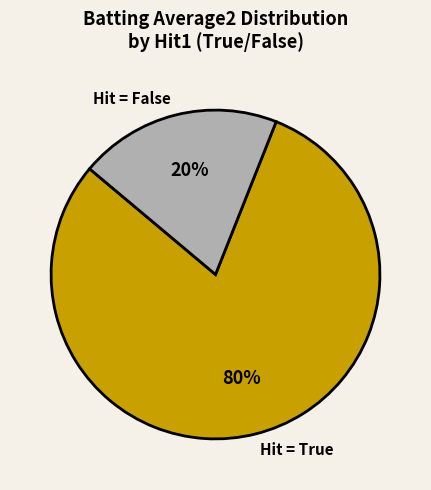

Rank the categories by value from lowest to highest.

Hit = False, Hit = True